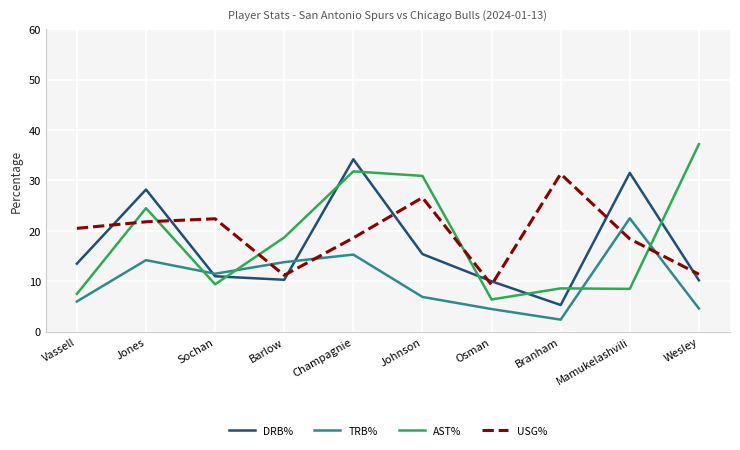

What is the total value across all series at Jones?

88.7